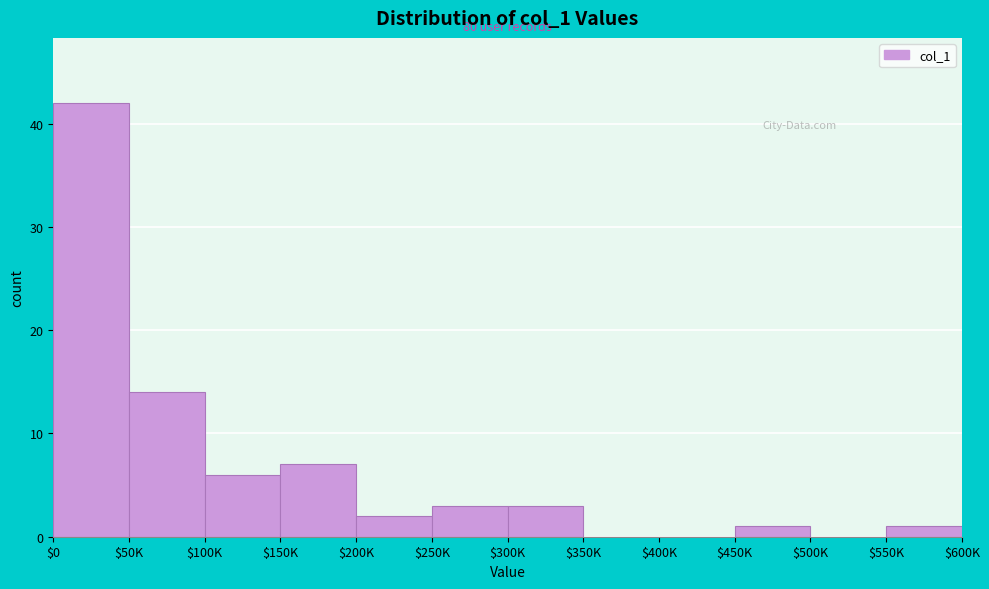

What value does the data have at $150K?

7